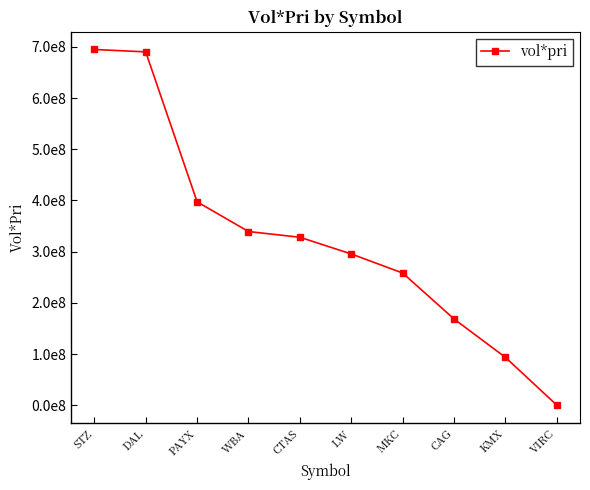

The chart shows a value of 397386419.4 at PAYX. True or false?

True